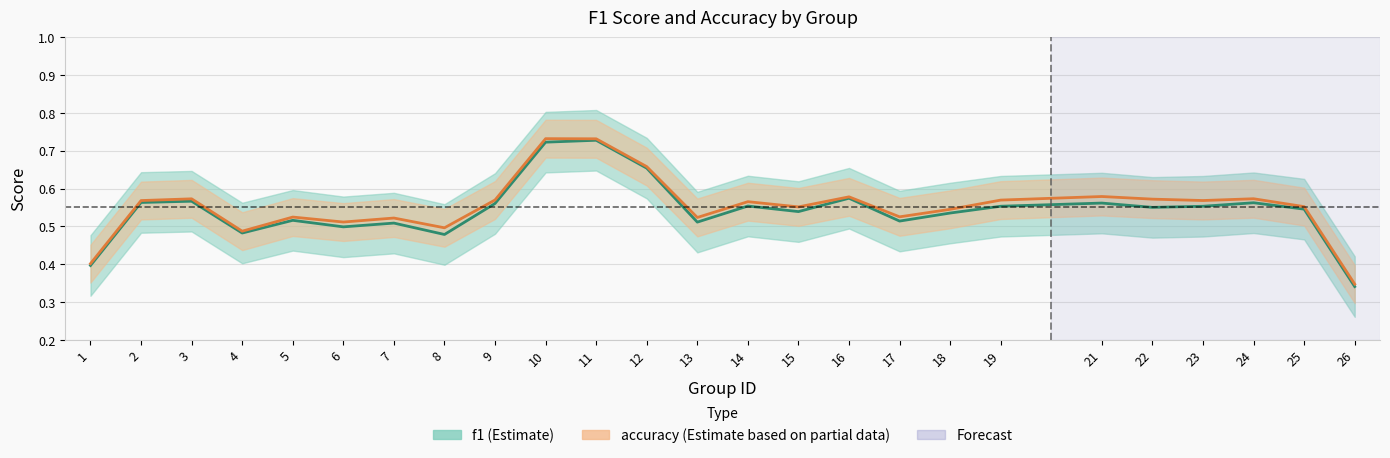

What are all the series names shown in the legend?

f1, accuracy